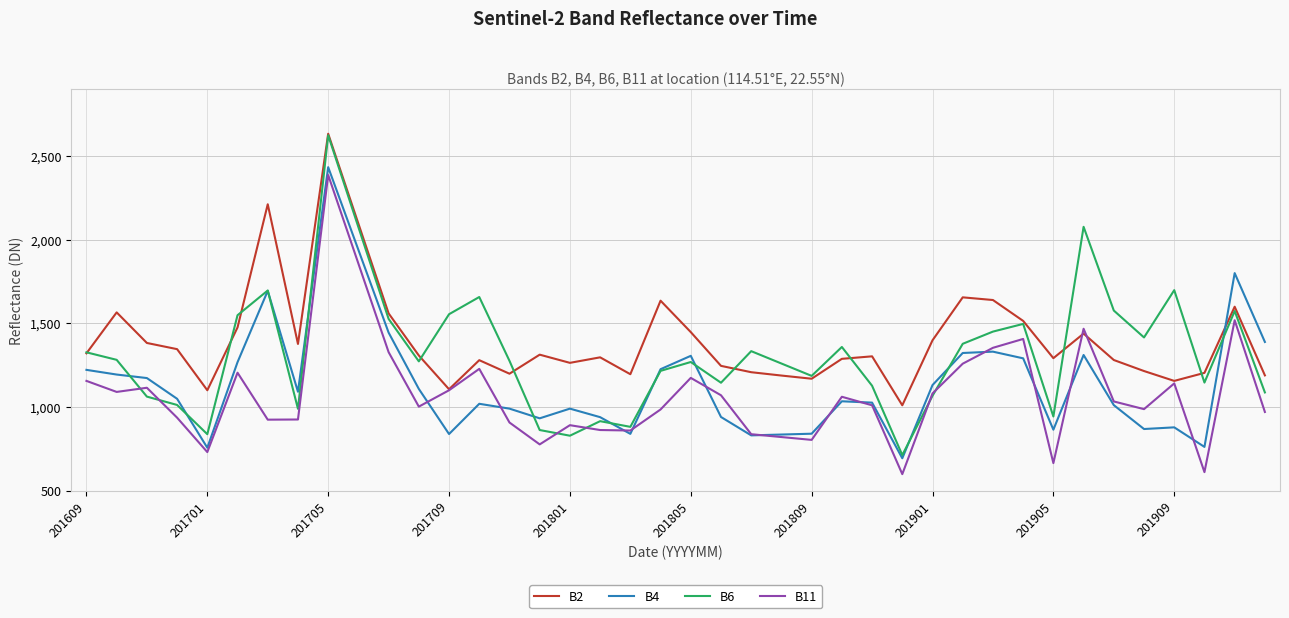

Which series has the largest range (max minus min)?

B6